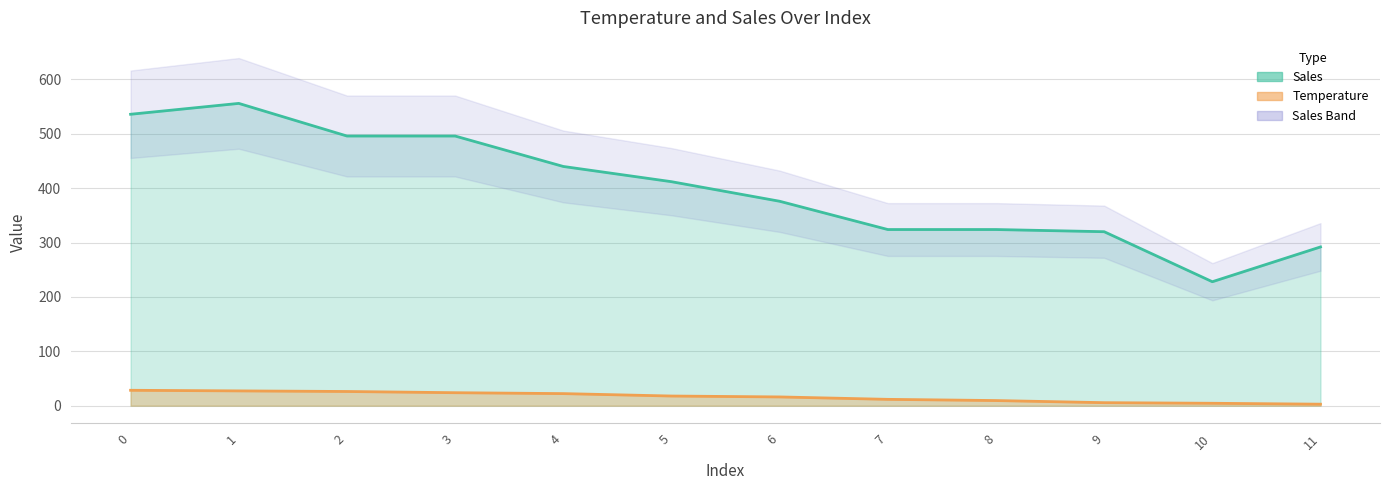

What is the lowest value of the Temperature series?

2.8